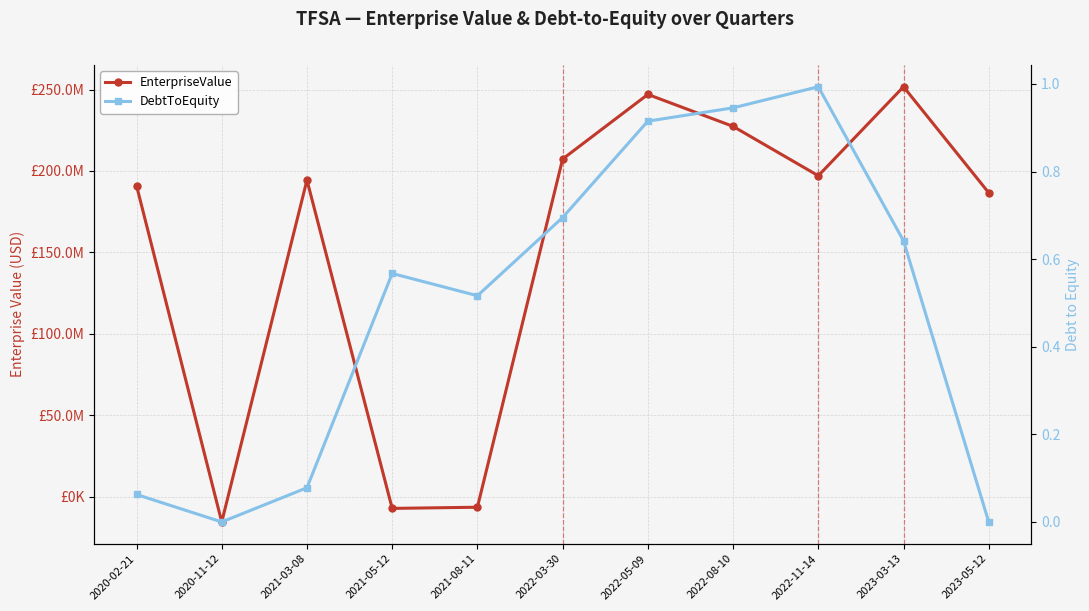

True or false: EnterpriseValue and DebtToEquity intersect in this chart.

True